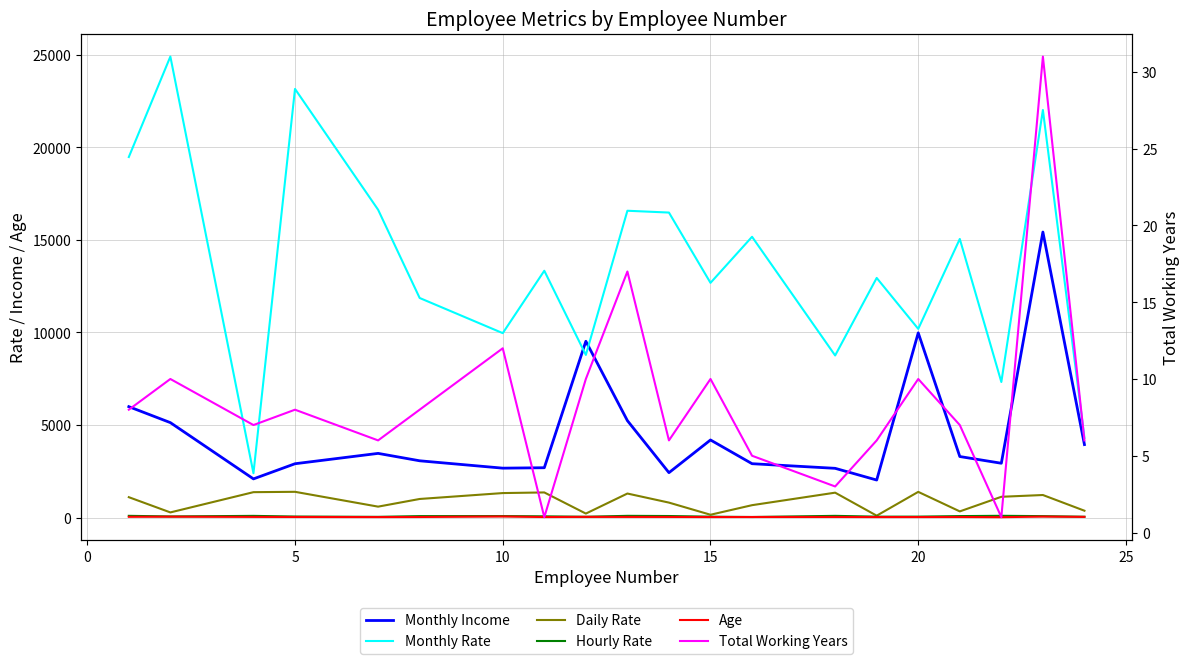

What is the maximum value for Hourly Rate?

96